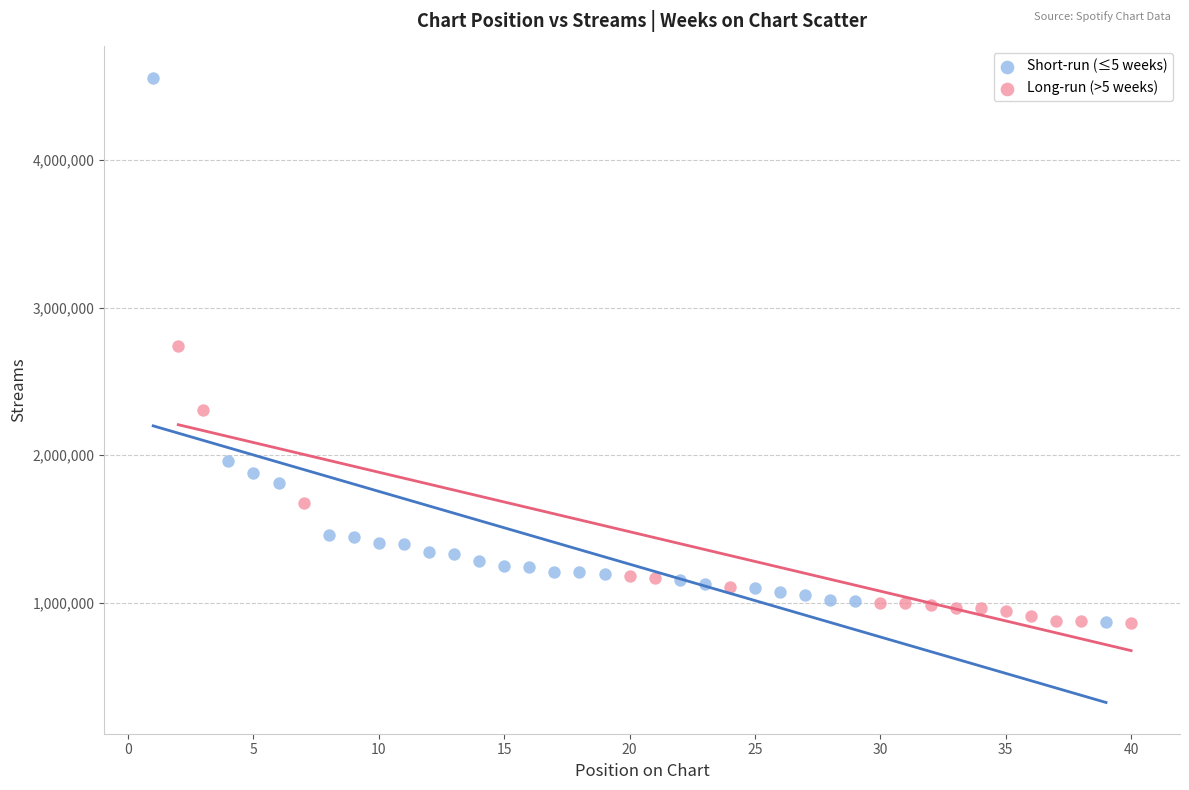

Which series has the largest Y range (max minus min)?

Short-run (≤5 weeks)